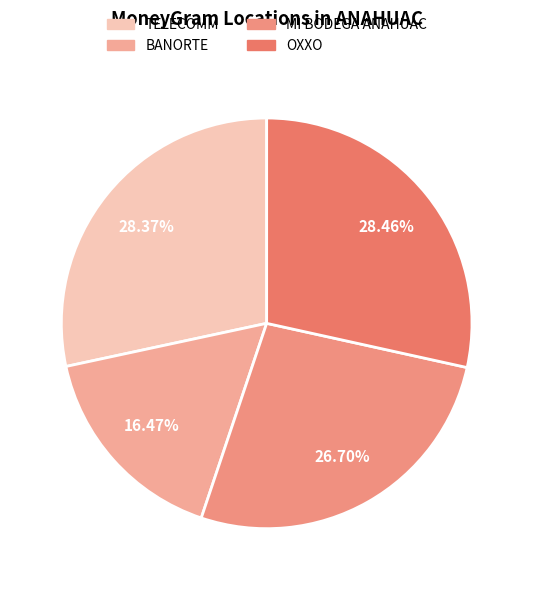

How many segments does this pie chart have?

4